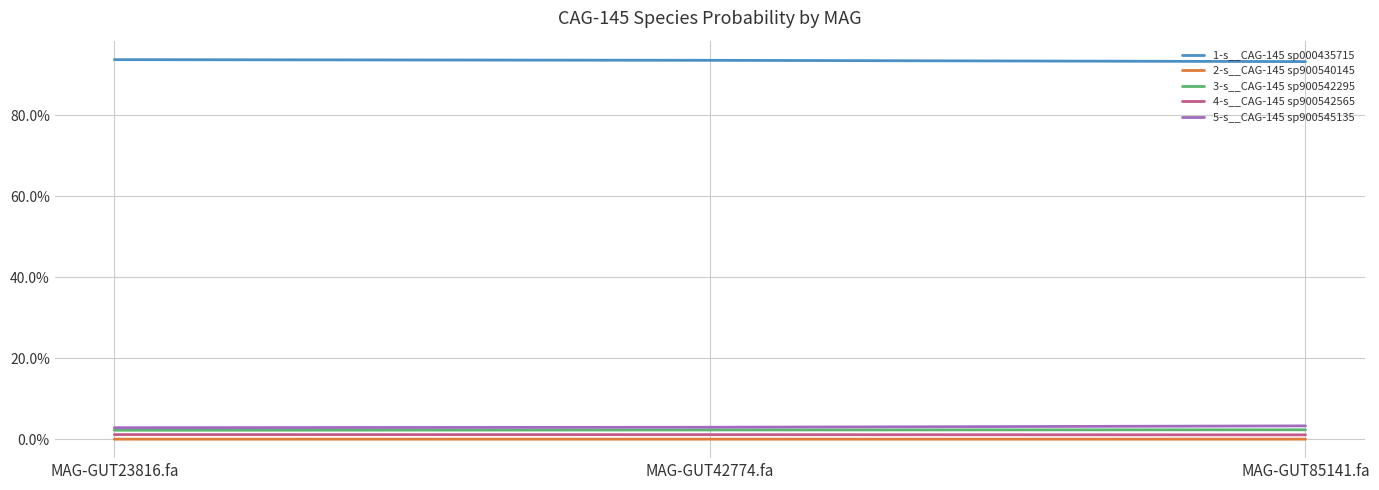

Is this an area chart (filled region under the line)?

No